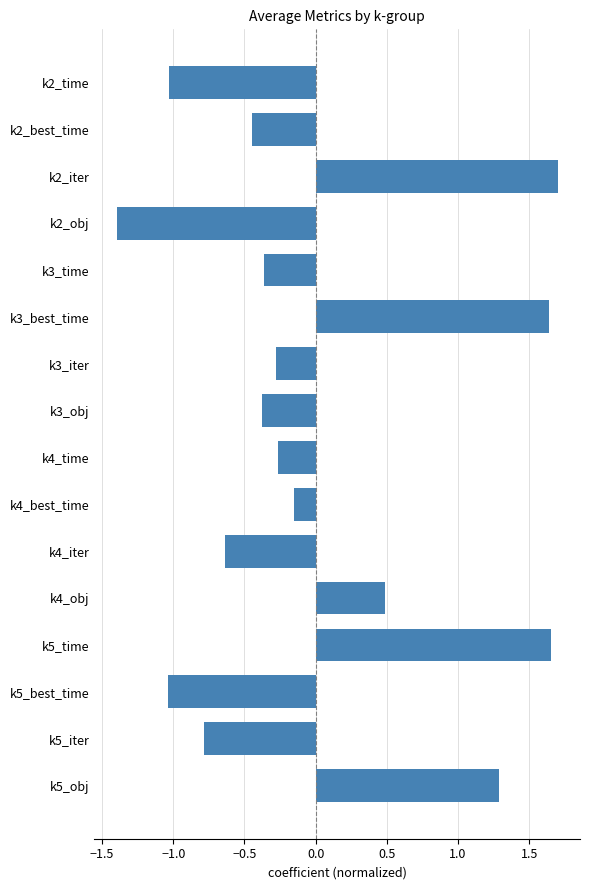

What is the difference between the maximum and second lowest values?

2.7